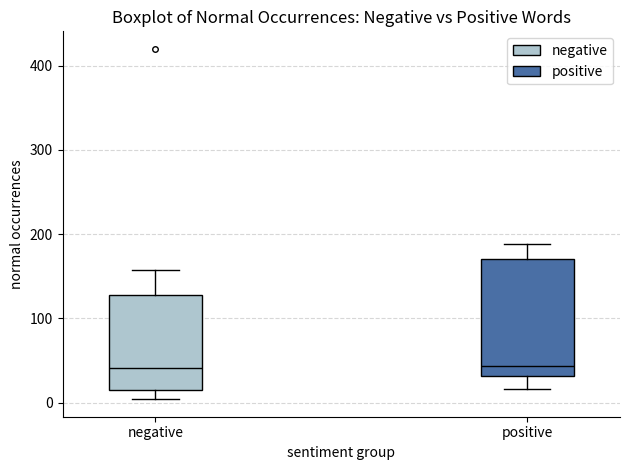

Where does the upper whisker of the box for negative end on the y-axis? The values are not printed on the chart, so give them approximately, as read against the axis.

160